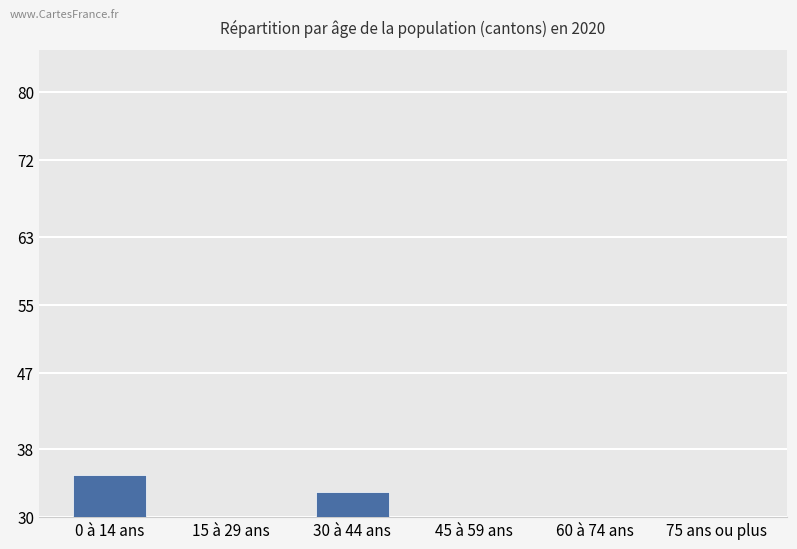

What is the average value?

26